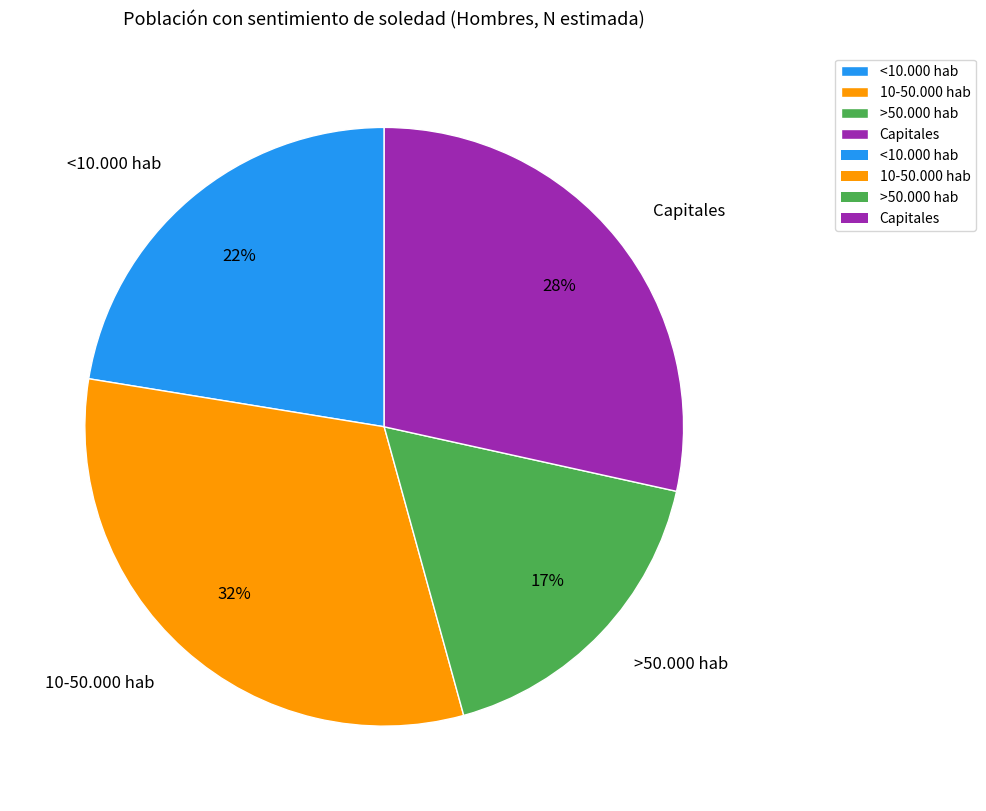

What percentage is the Capitales slice, to the nearest percent?

28%